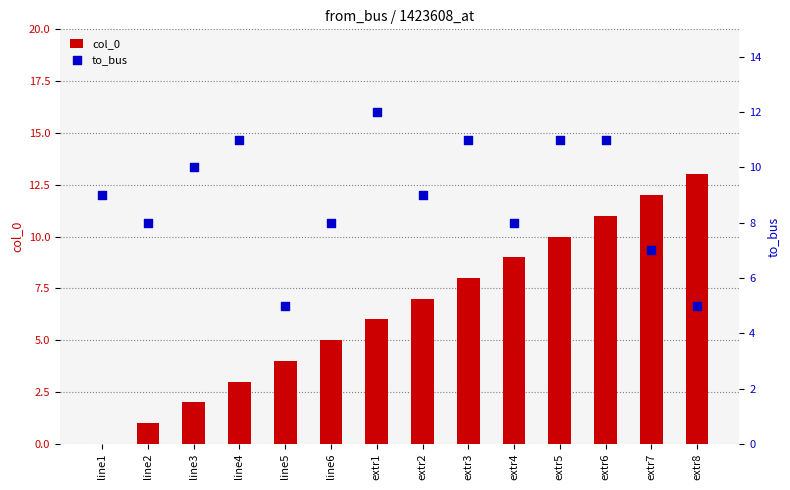

Which series contains the highest Y value?

col_0